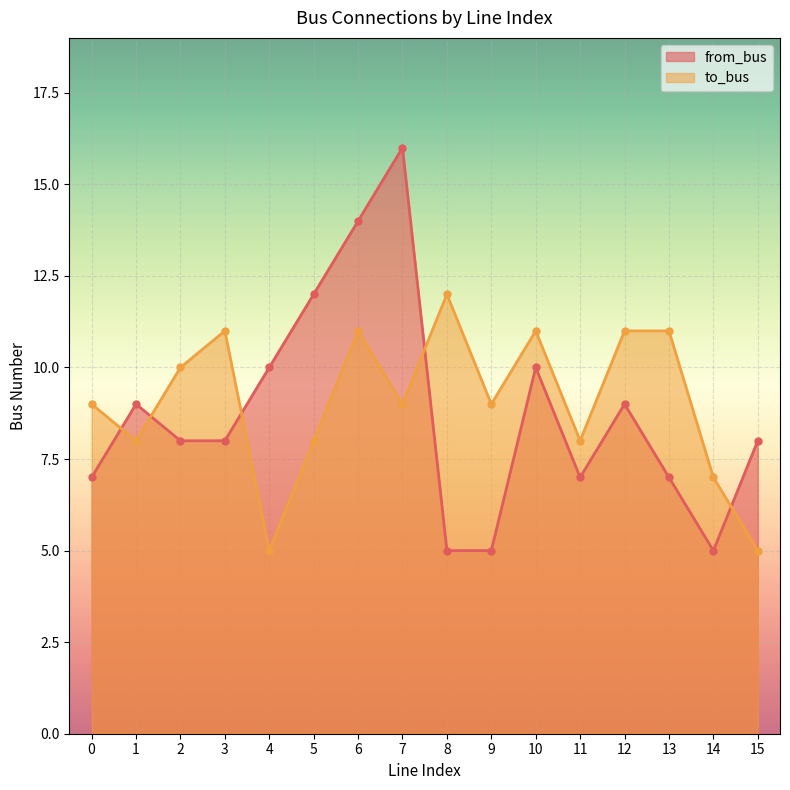

What is the smallest value displayed?

5